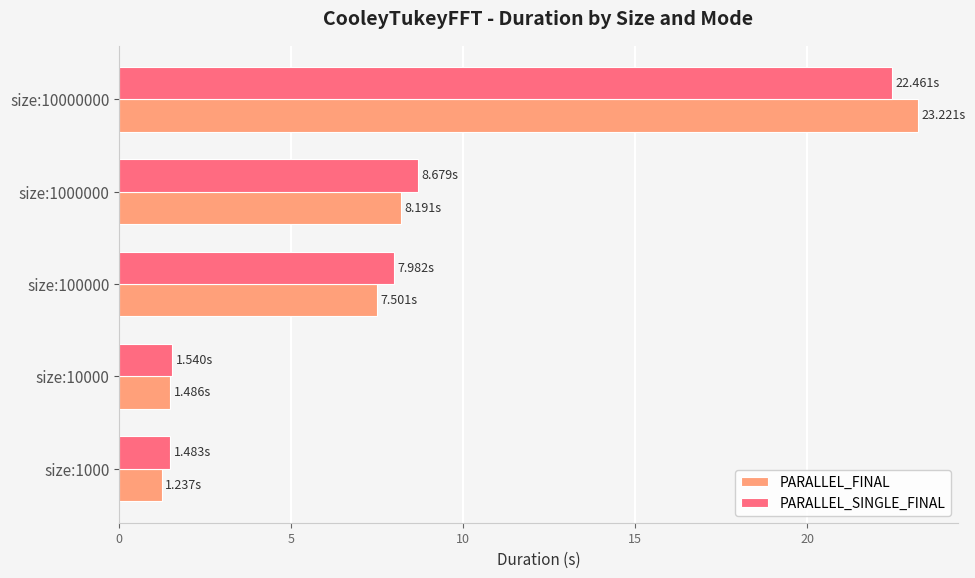

Rank the categories by PARALLEL_FINAL value from highest to lowest.

size:10000000, size:1000000, size:100000, size:10000, size:1000